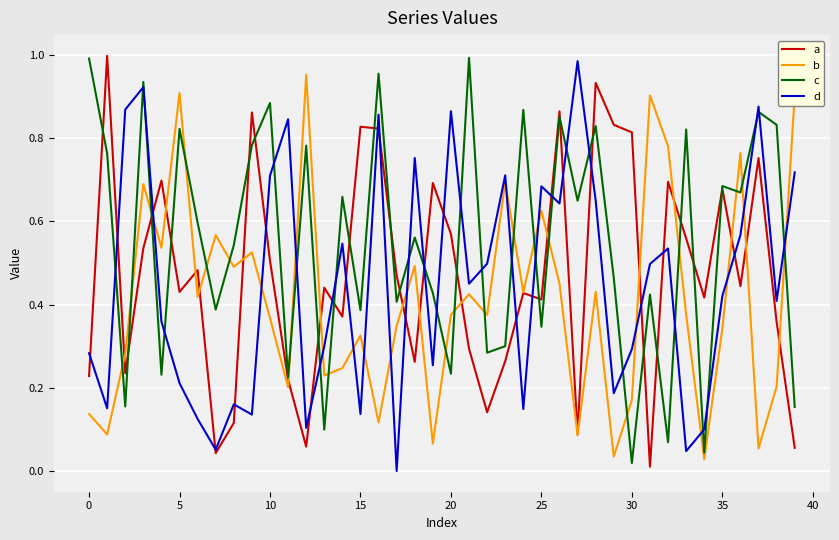

True or false: b and d intersect in this chart.

True